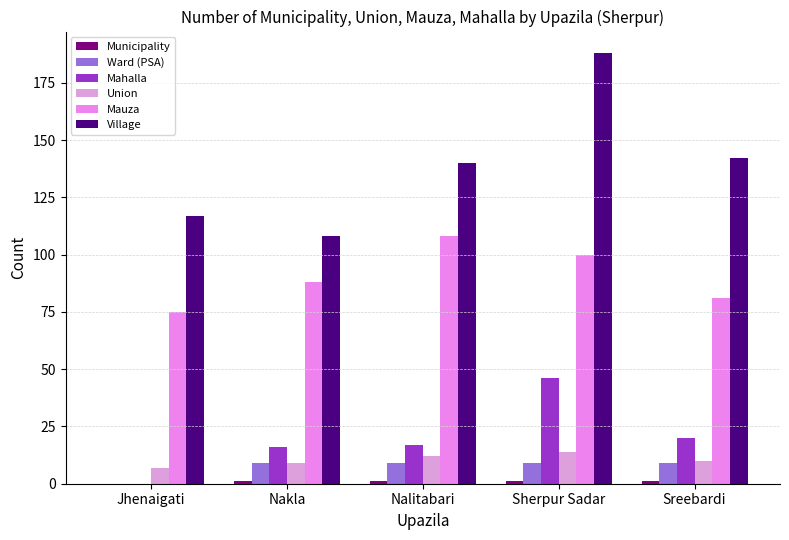

At which category is the sum across all series the highest?

Sherpur Sadar